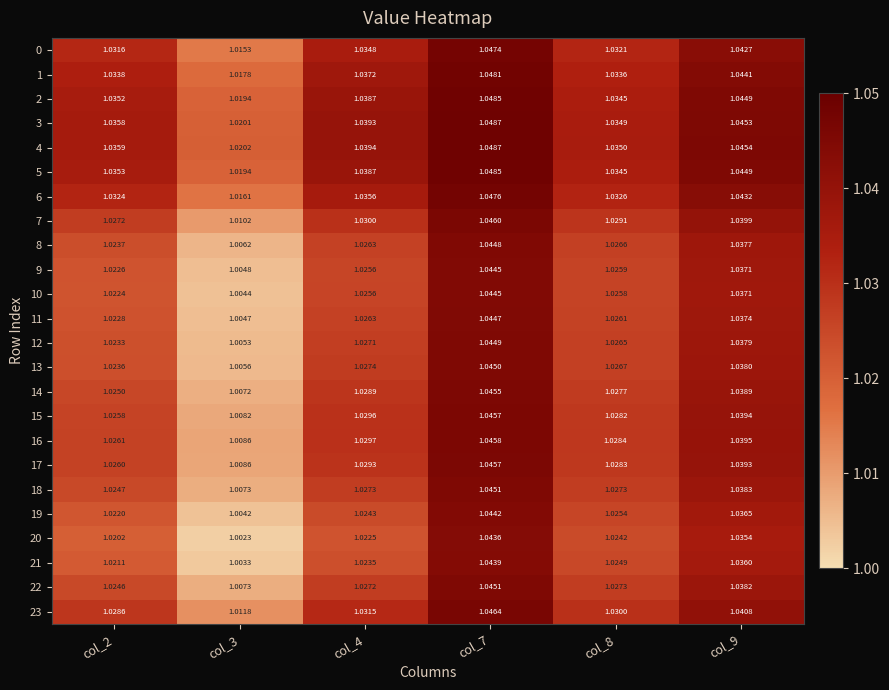

List the series in order of their peak value, lowest first.

20, 21, 19, 10, 9, 11, 8, 12, 13, 22, 18, 14, 17, 15, 16, 7, 23, 0, 6, 1, 2, 5, 3, 4